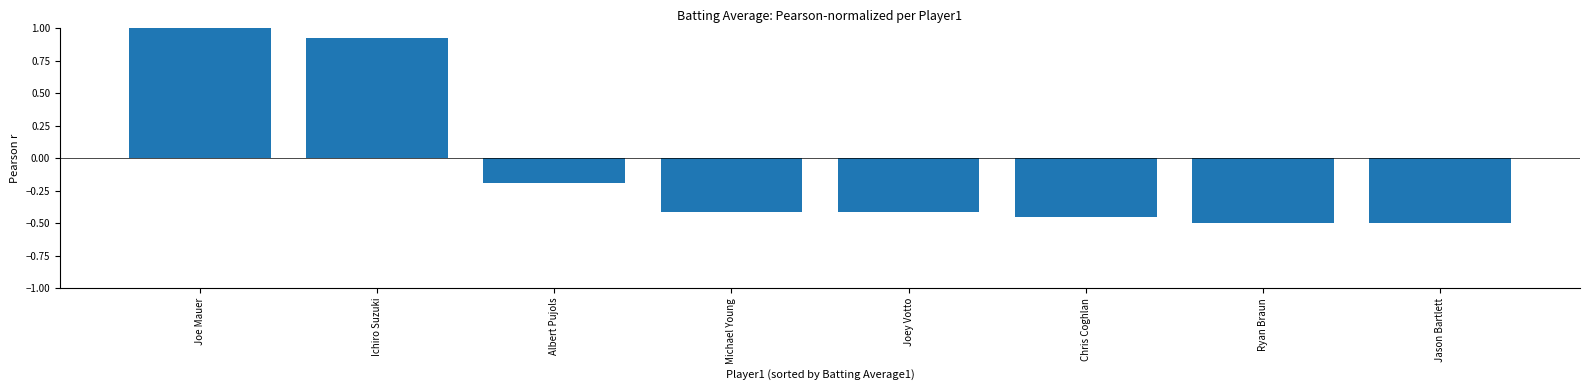

Rank the categories by value from highest to lowest.

Joe Mauer, Ichiro Suzuki, Albert Pujols, Michael Young, Joey Votto, Chris Coghlan, Ryan Braun, Jason Bartlett